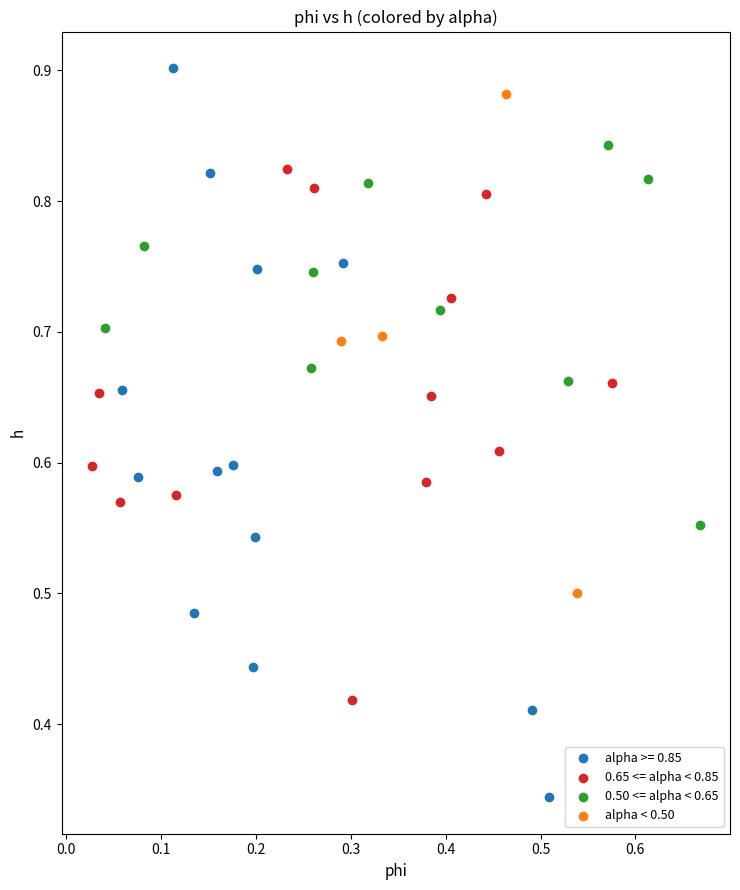

Which series contains the lowest Y value?

alpha >= 0.85